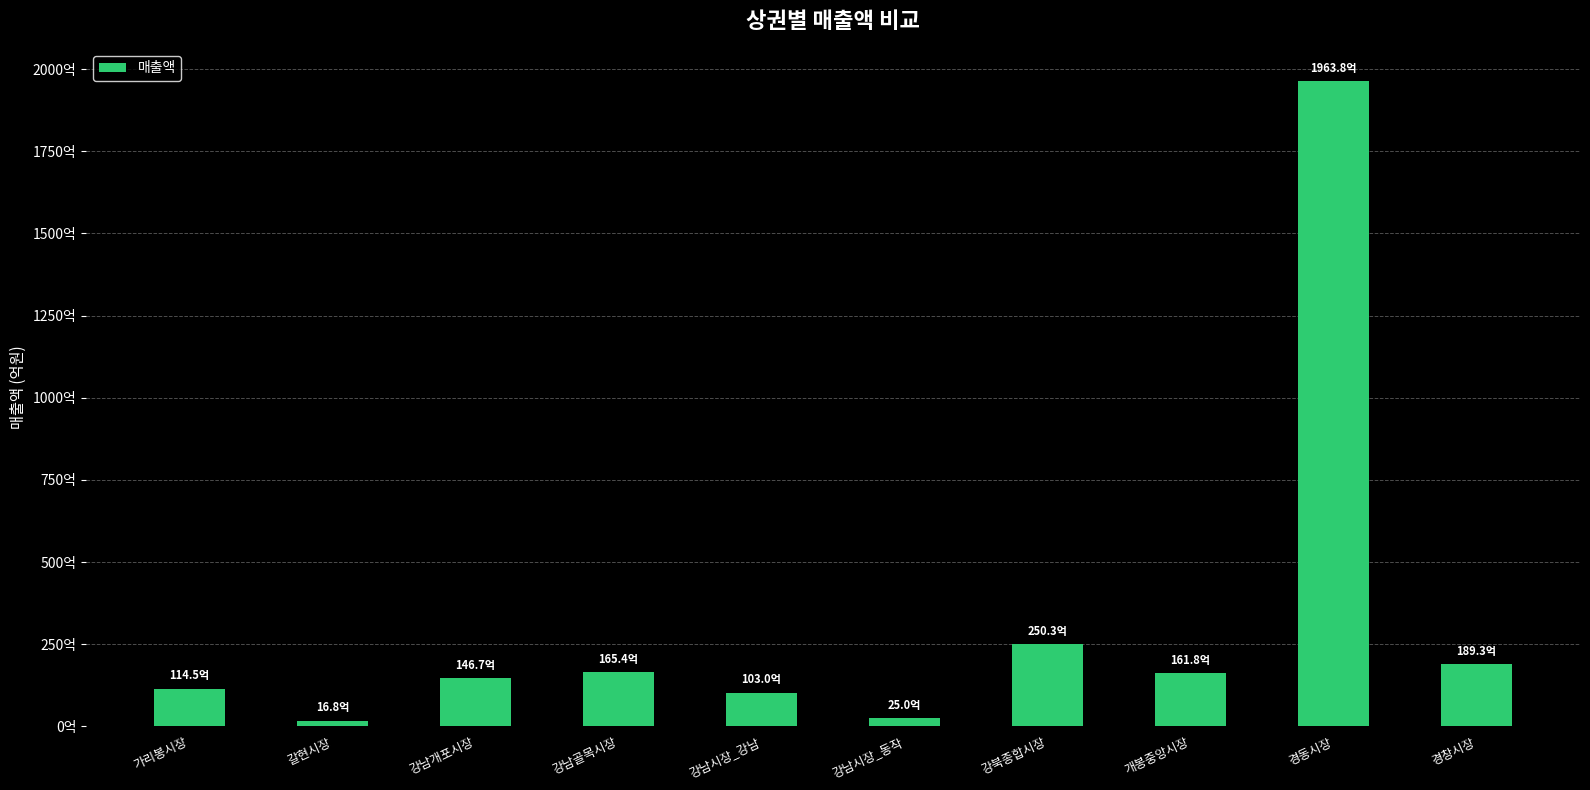

Is it true that the value at 강북종합시장 is 36757545998?

False